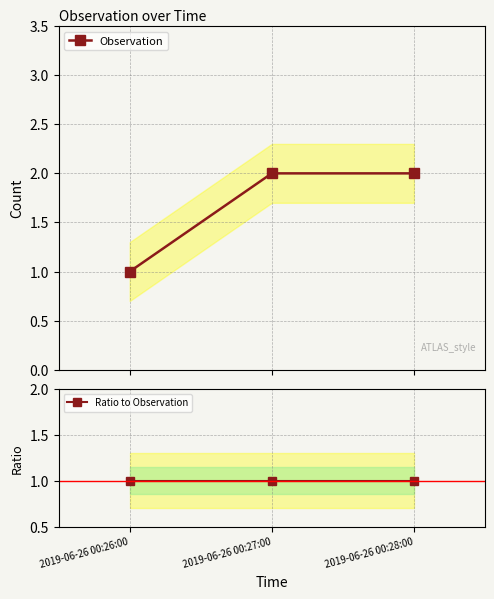

List the series in order of their peak value, lowest first.

Ratio to Observation, Observation